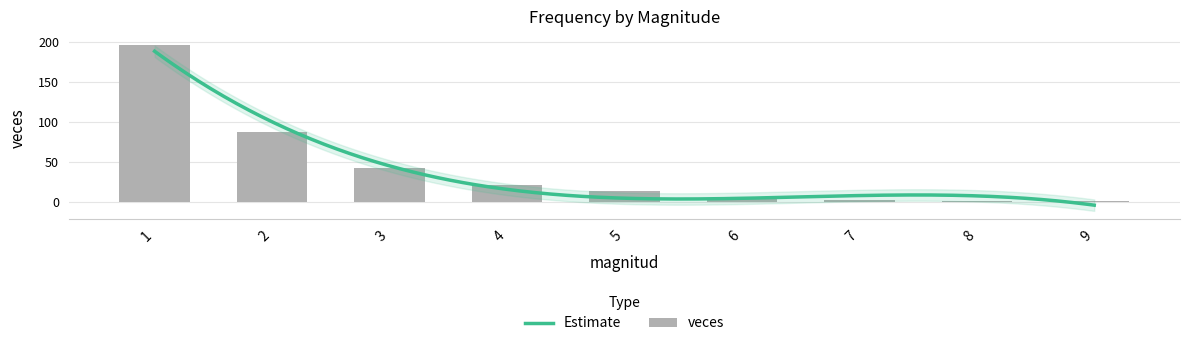

Are the bars horizontal?

No